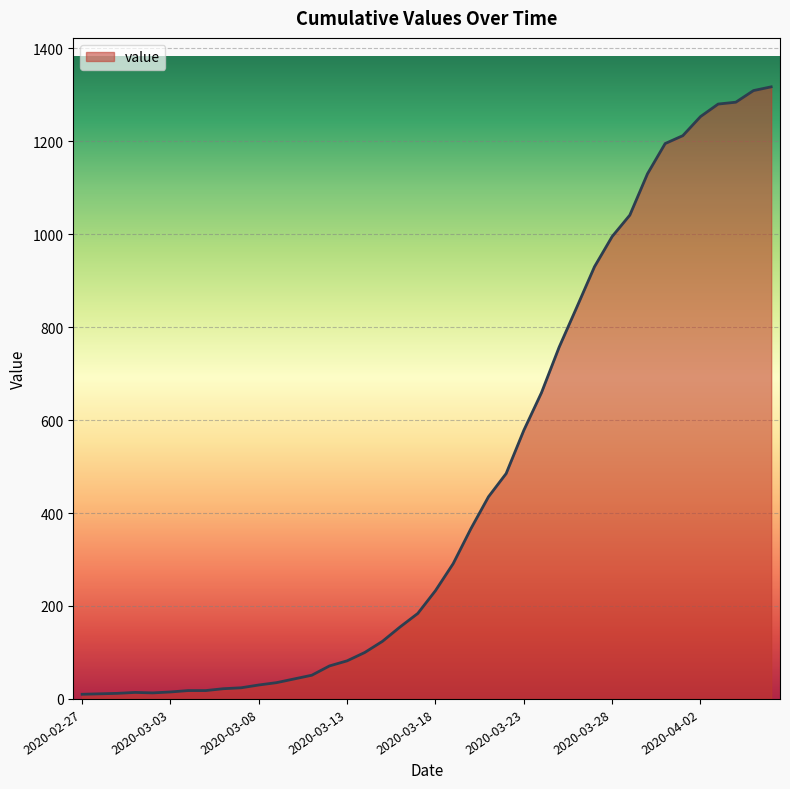

What is the difference between the maximum and minimum values?

1307